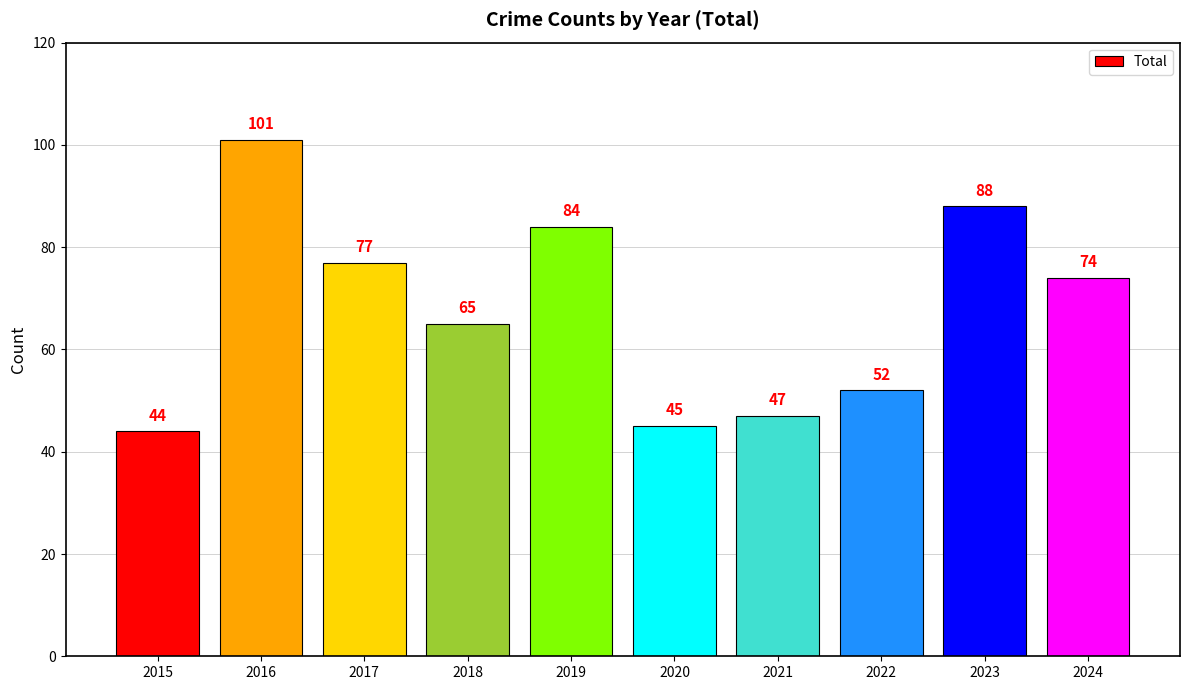

List the labels in order of value, largest first.

2016, 2023, 2019, 2017, 2024, 2018, 2022, 2021, 2020, 2015